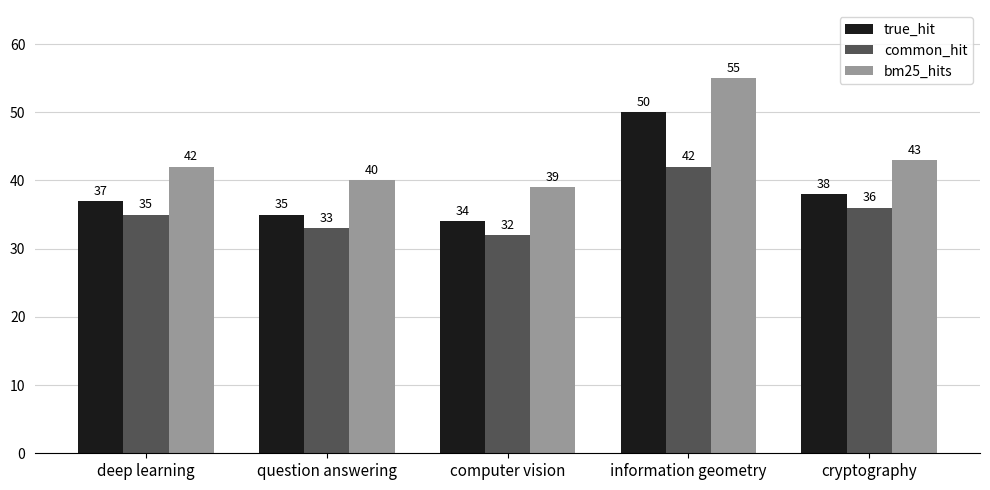

What is the average value of the true_hit series?

39